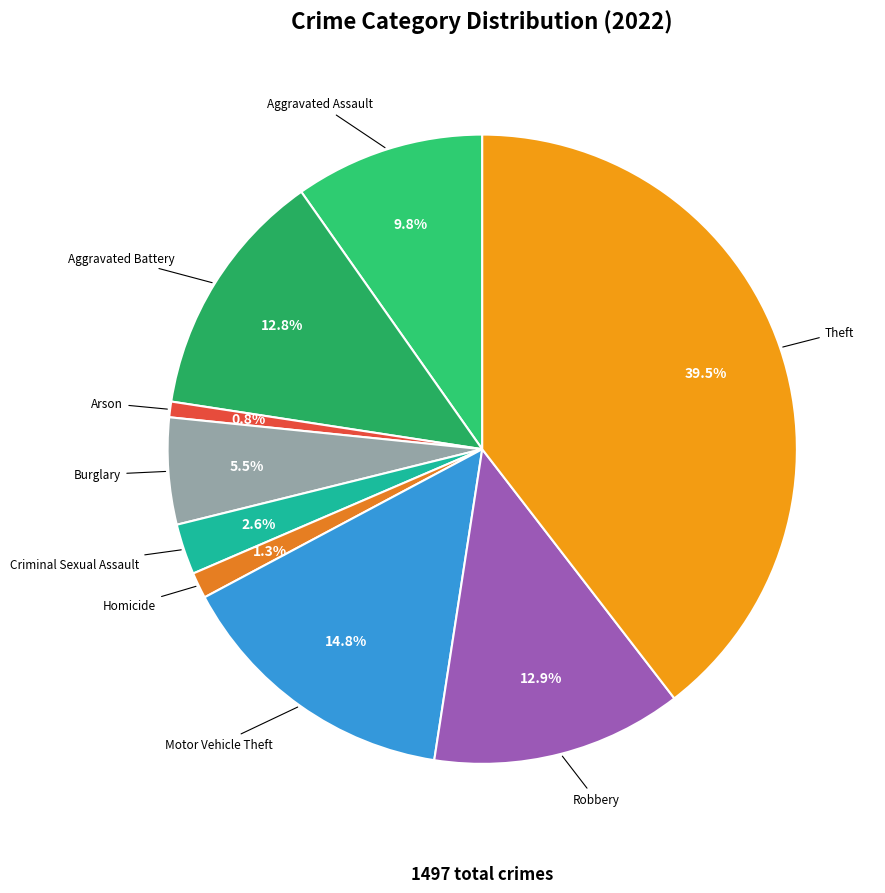

Which slice is the largest?

Theft